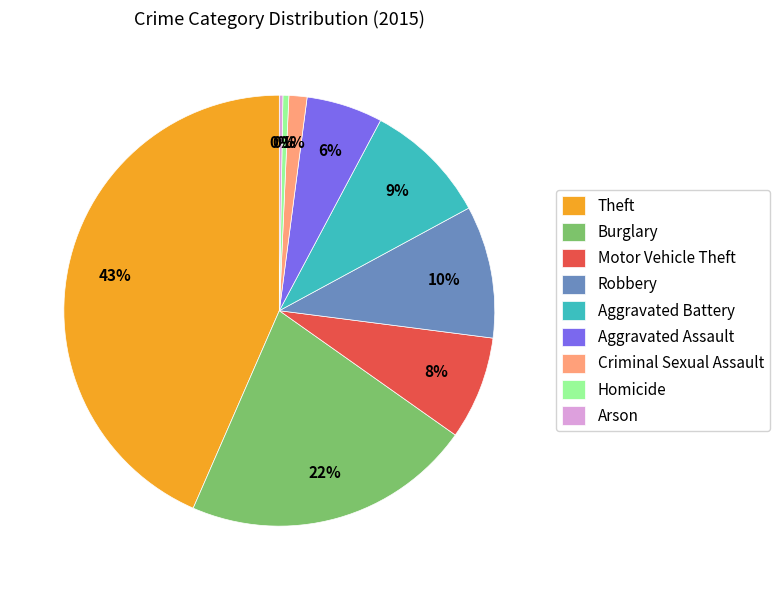

Does Motor Vehicle Theft account for over 50% of the chart?

No